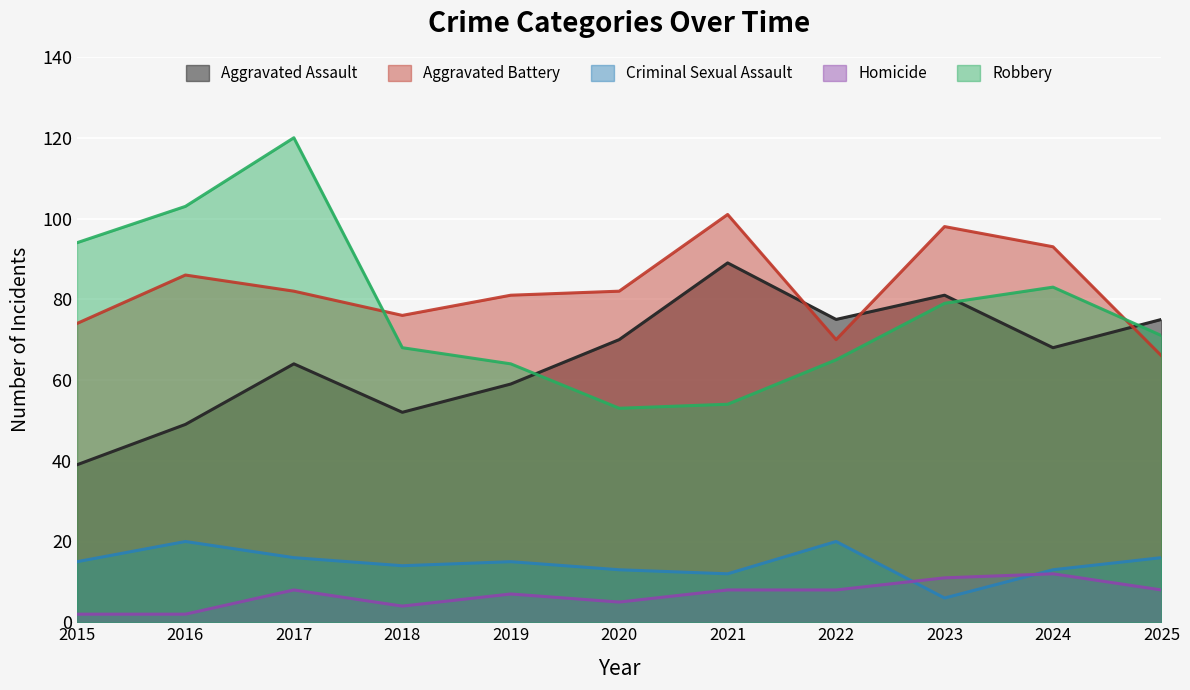

How many lines are shown in the chart?

5